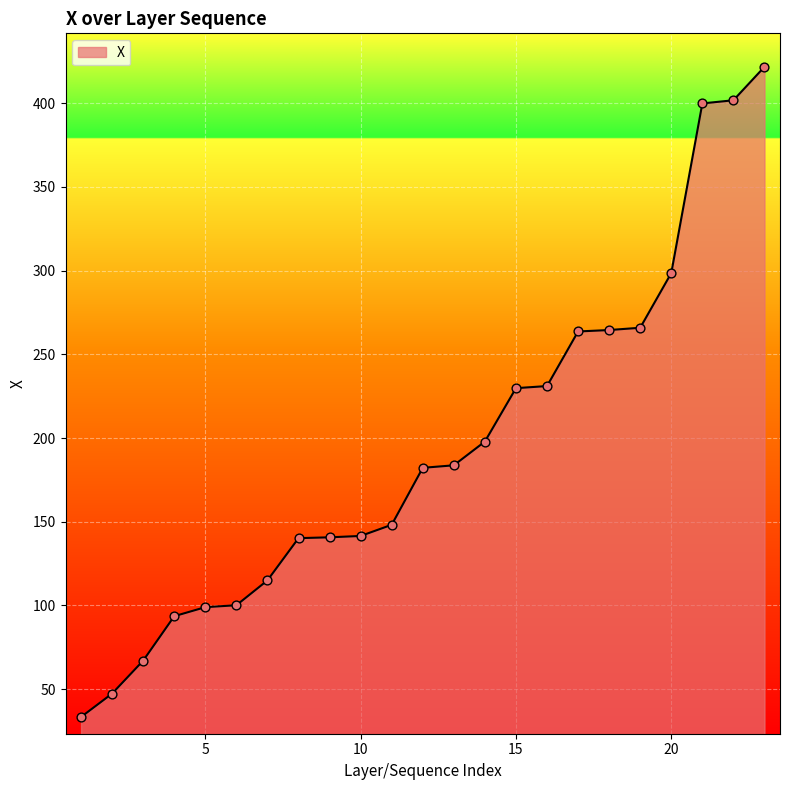

What is the greatest value displayed?

421.7